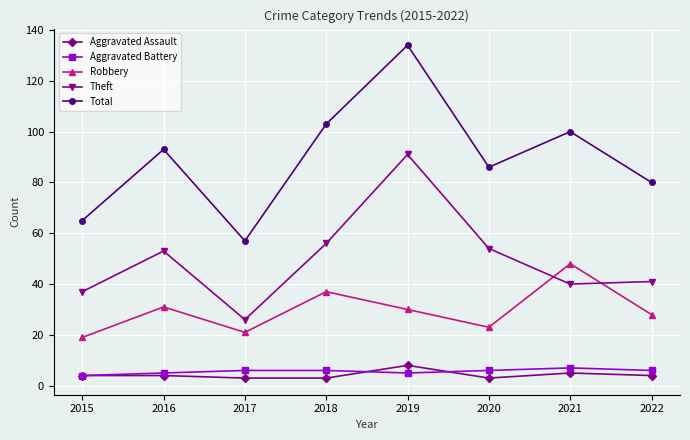

Which series has the largest range (max minus min)?

Total